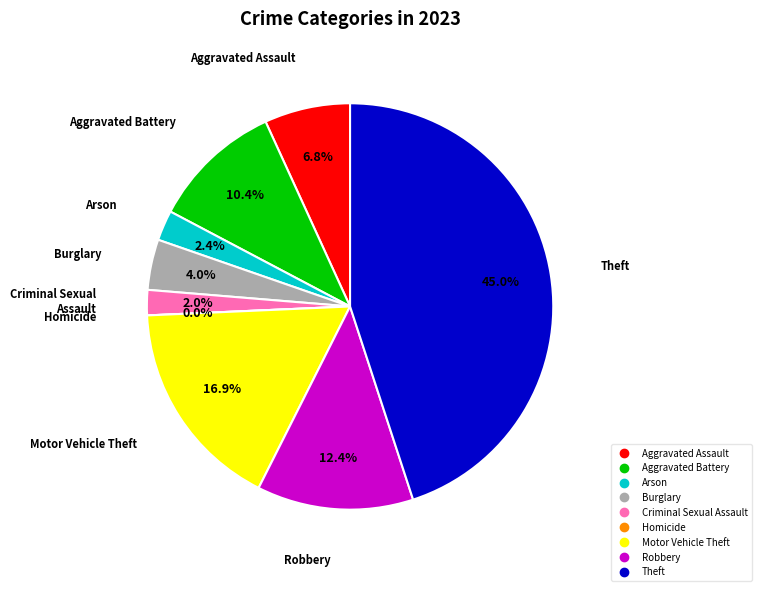

Approximately how many times larger is the value at Aggravated Battery compared to Robbery?

0.8